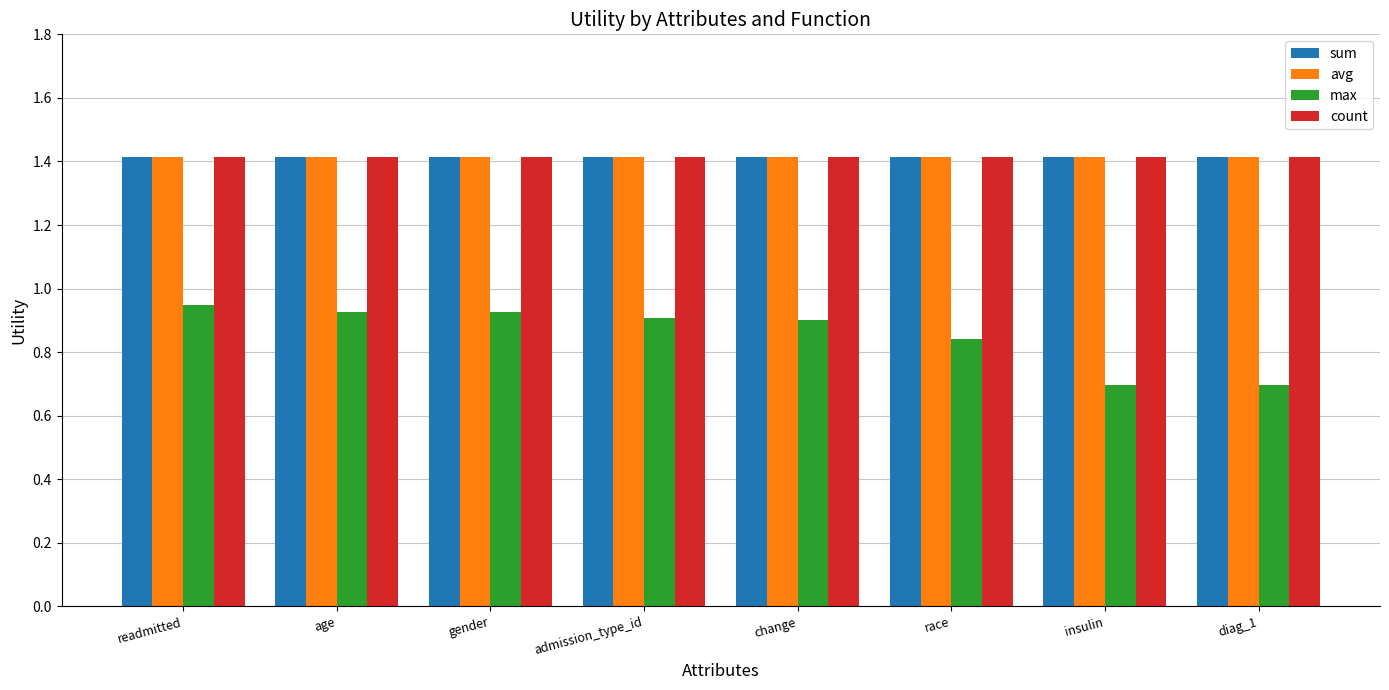

Count the max values in the range 0 to 1.

8